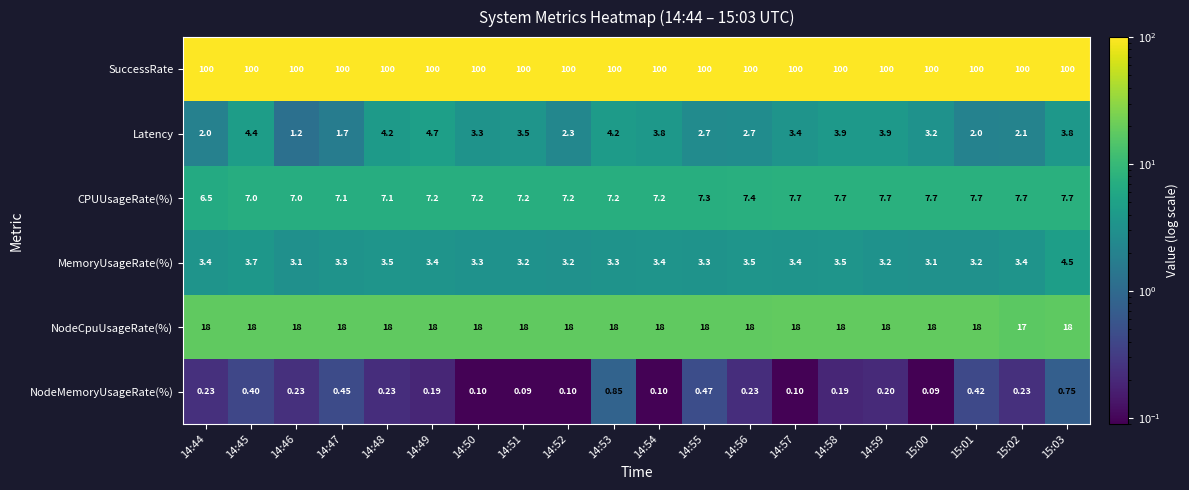

Which series has the largest range (max minus min)?

Latency